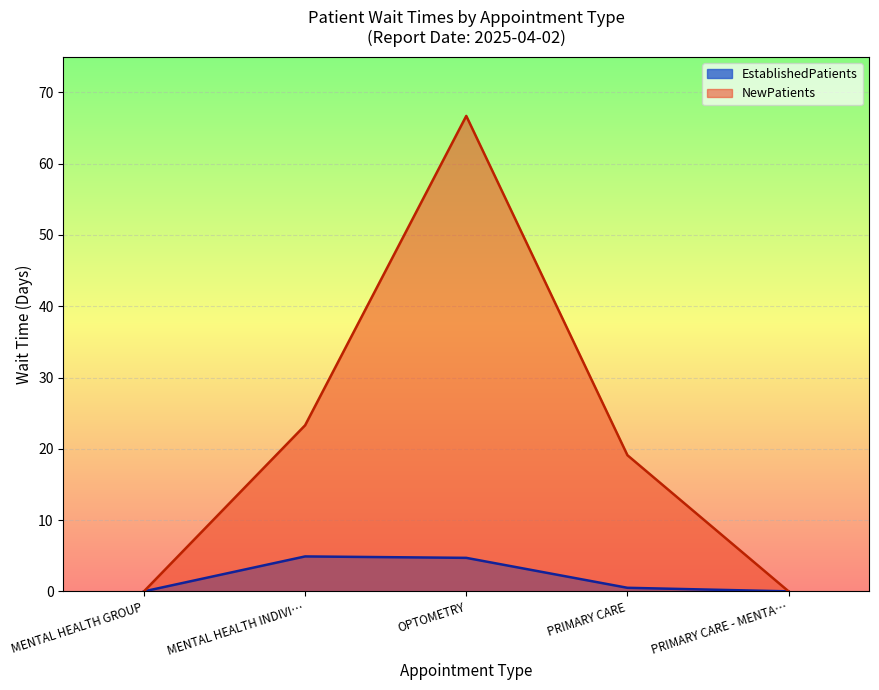

True or false: EstablishedPatients has more than 1 points higher than both neighbors.

False